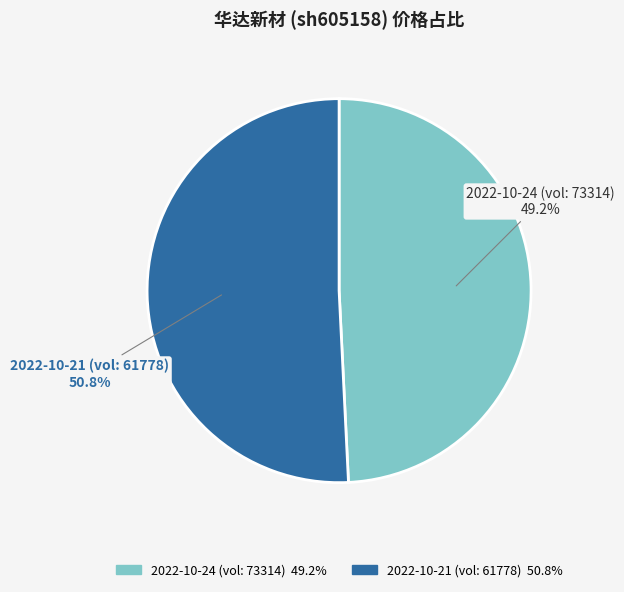

Which has a higher value, 2022-10-21 (vol: 61778) or 2022-10-24 (vol: 73314)?

2022-10-21 (vol: 61778)